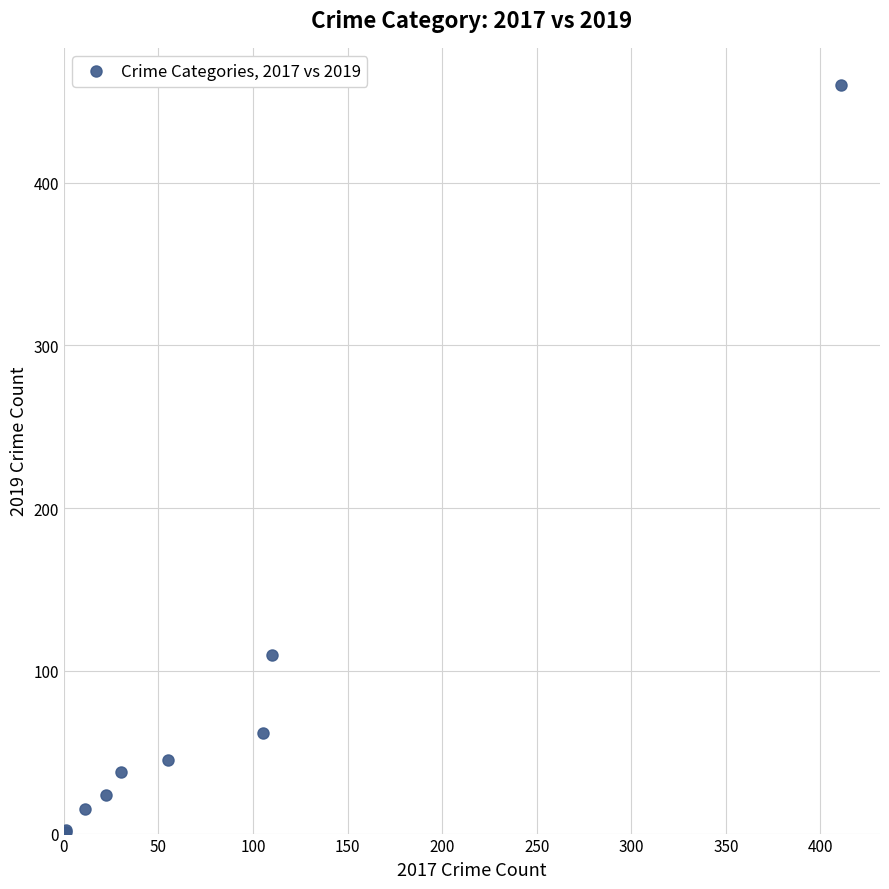

What Y value in the scatter plot is closest to 230?

110